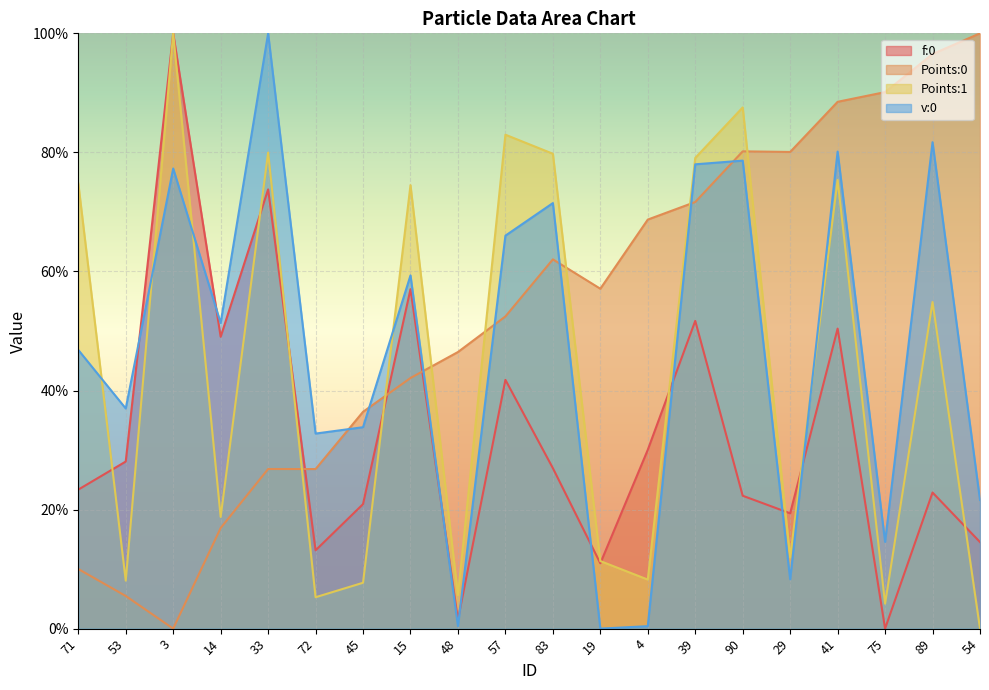

At which category is the sum across all series the highest?

41